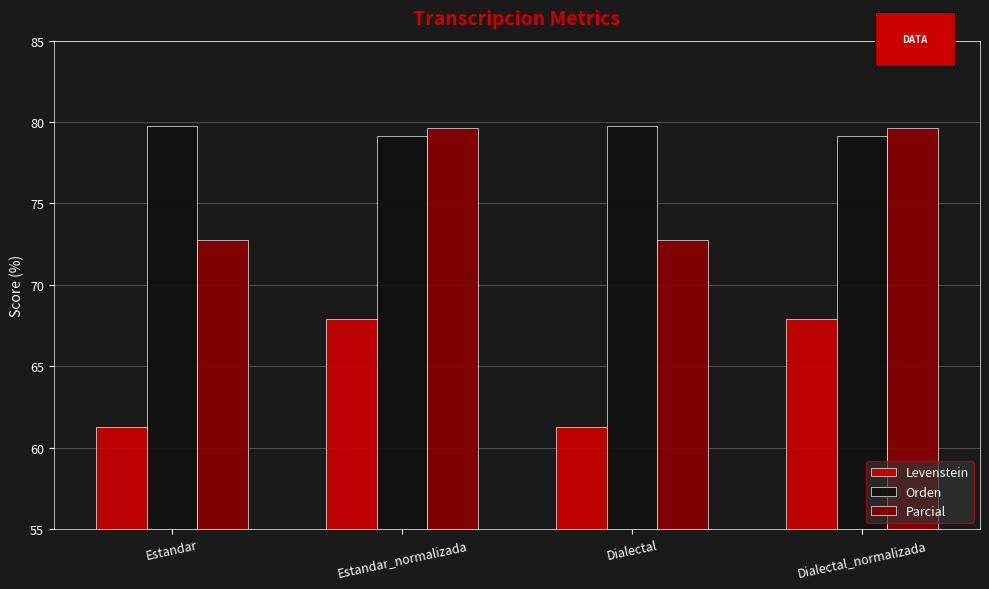

What is the total value across all series at Estandar?

213.8